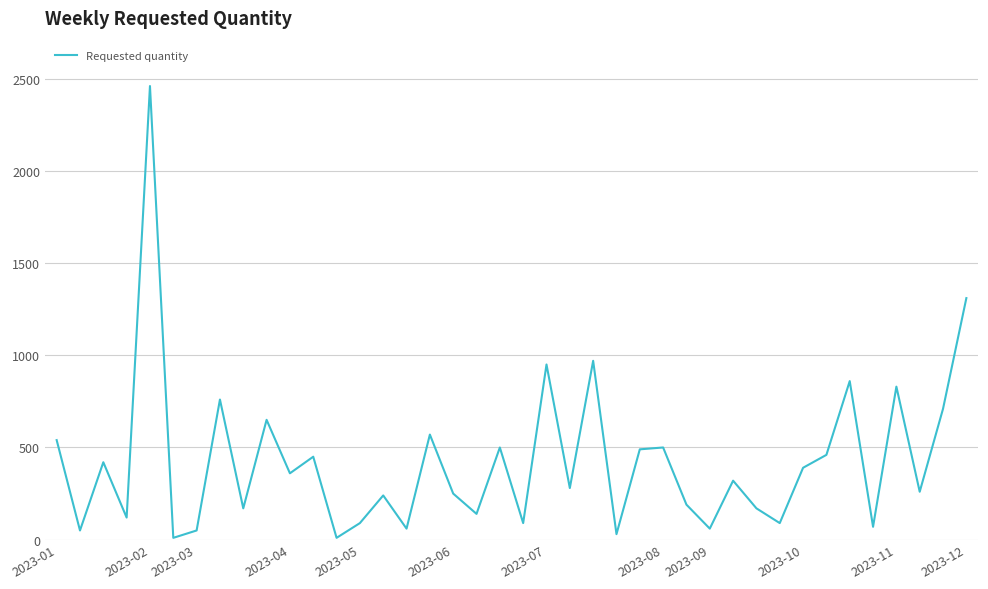

What is the maximum value shown in the chart?

2460